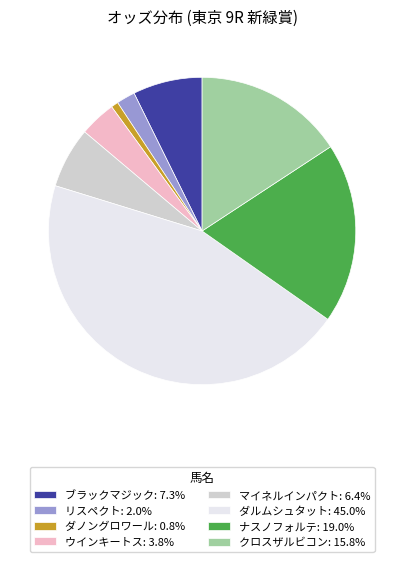

Does any single category account for the majority?

No